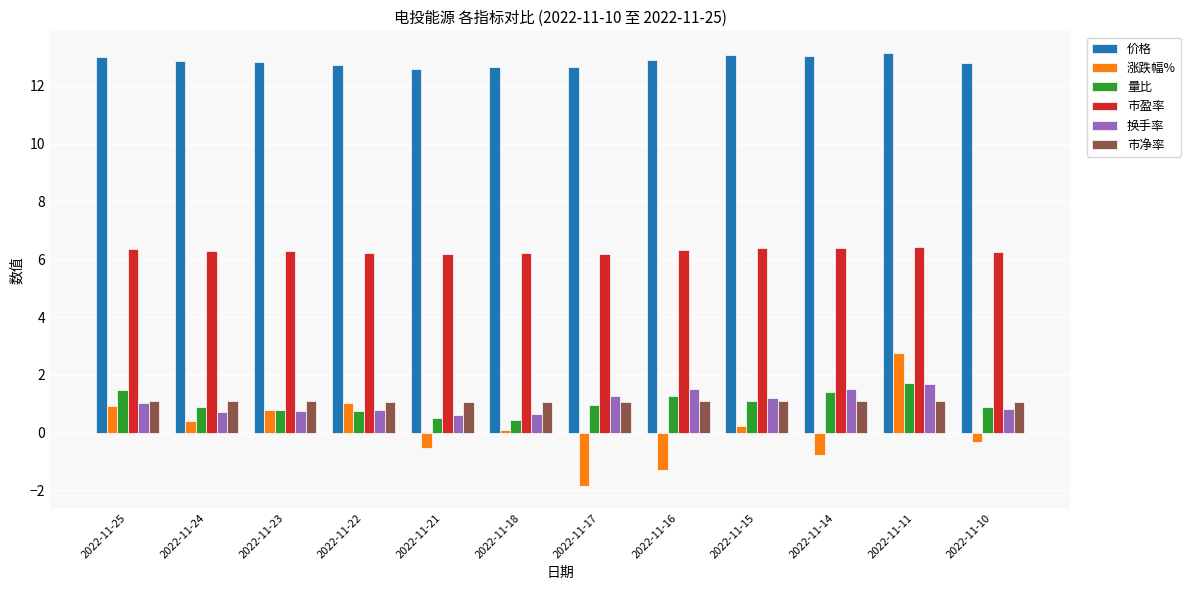

Which series changed the most between 2022-11-25 and 2022-11-17?

涨跌幅%